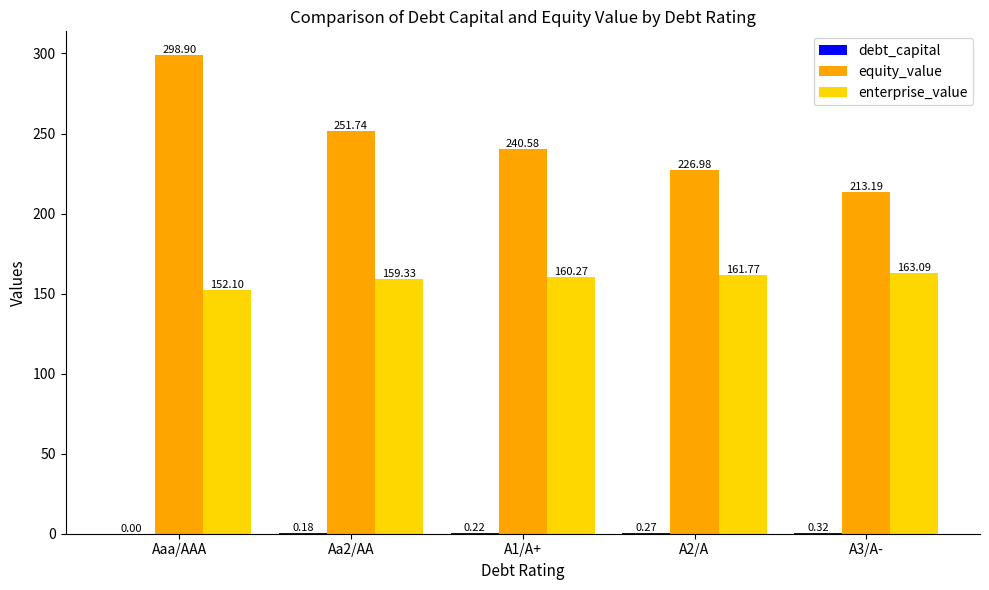

At which category is the sum across all series the highest?

Aaa/AAA